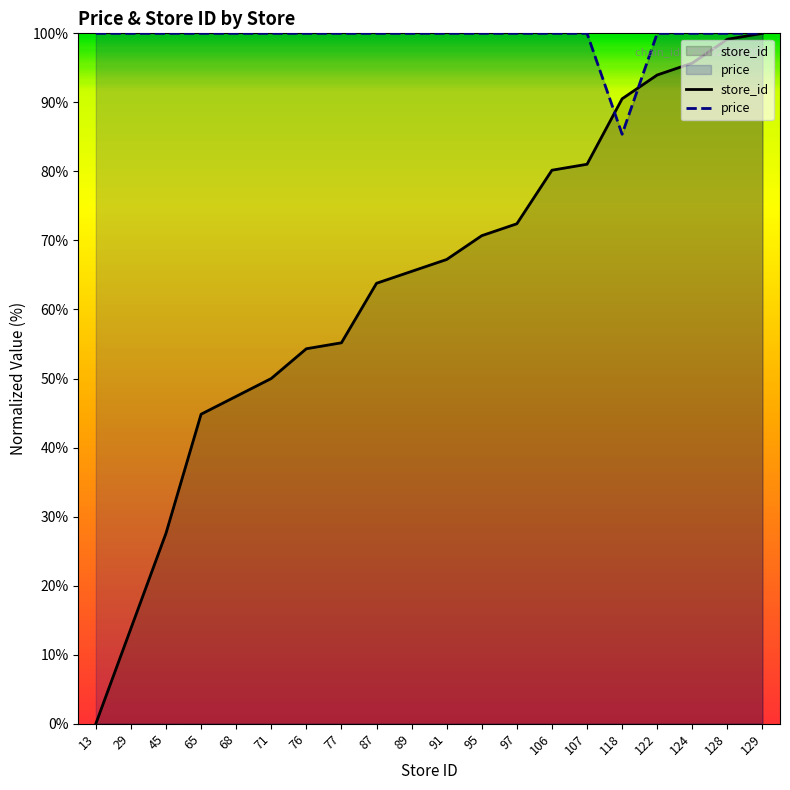

What are all the series names shown in the legend?

store_id, price